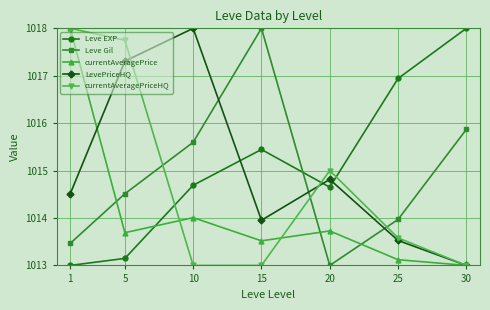

True or false: Leve EXP has a value of 1013.1 at 5.

True